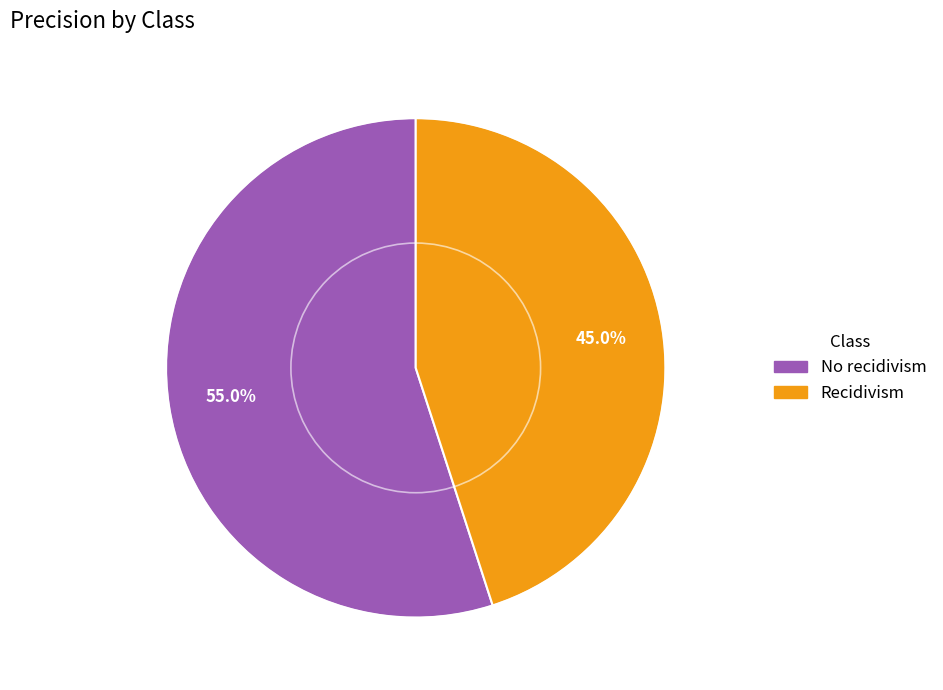

What portion of the pie excludes No recidivism?

45.0%